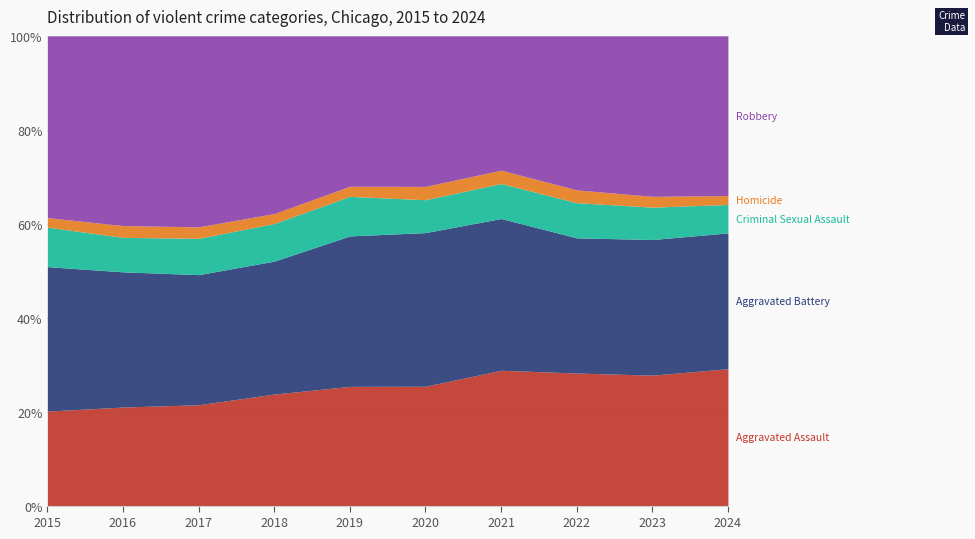

What is the total value across all series at 2023?

100.0